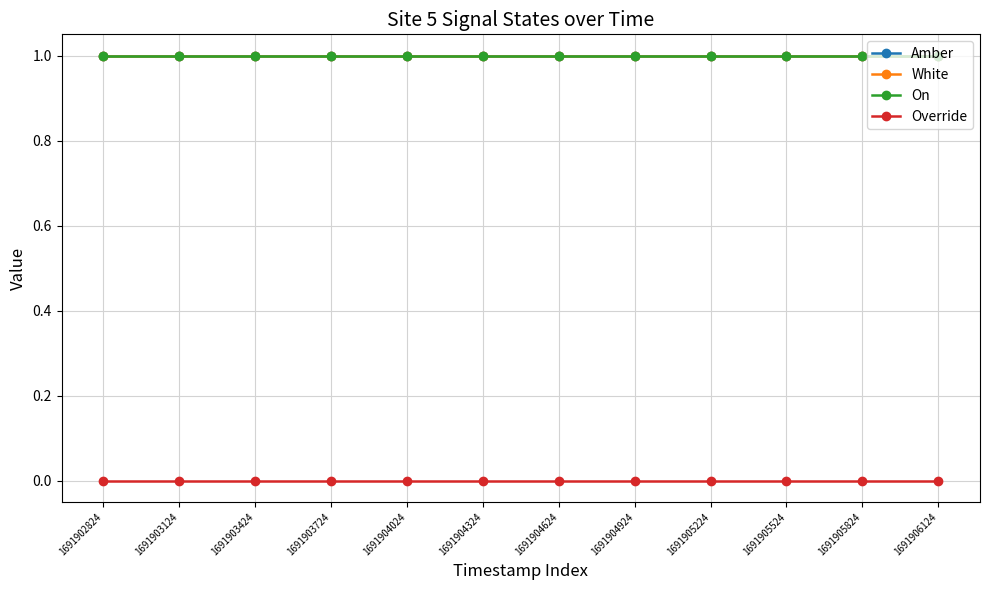

Does the chart have visible grid lines?

Yes